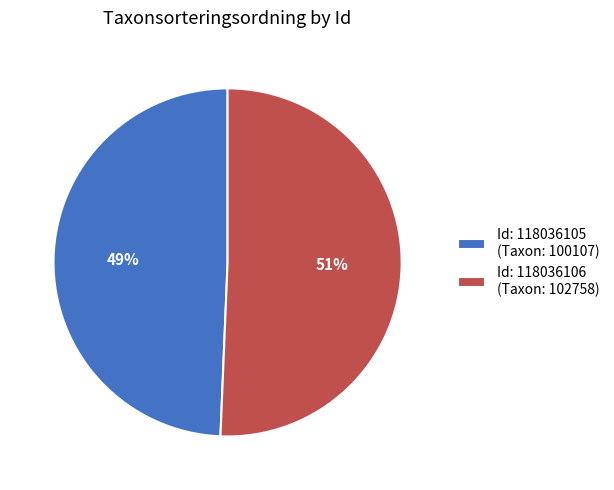

How many segments does this pie chart have?

2